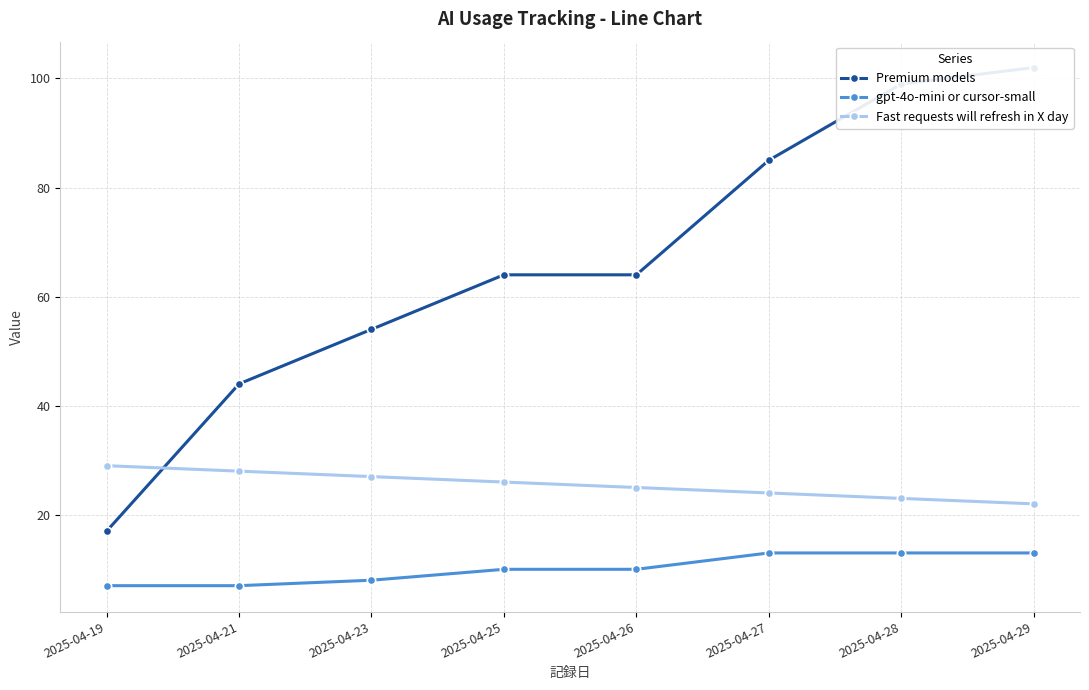

List the series in order of their peak value, lowest first.

gpt-4o-mini or cursor-small, Fast requests will refresh in X day, Premium models